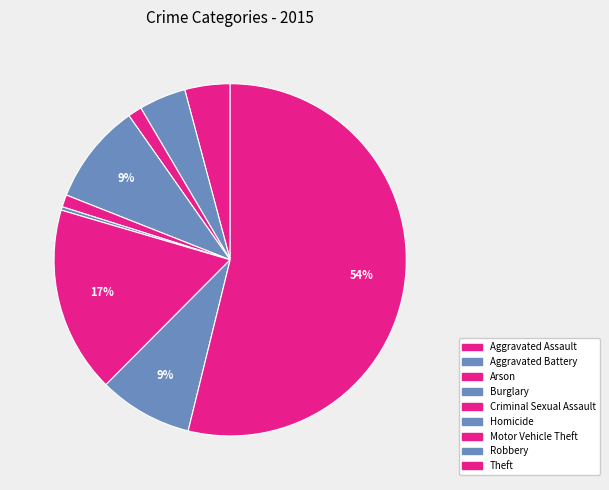

To the nearest percent, what portion does Aggravated Battery represent?

4%